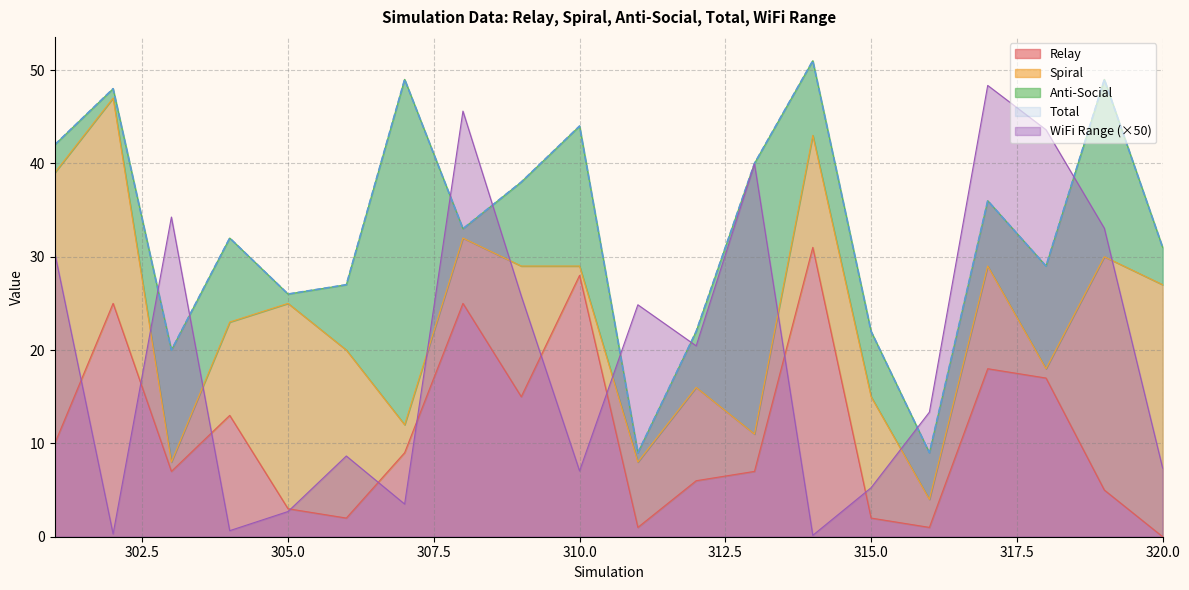

Does the chart display data point markers on the line(s)?

No